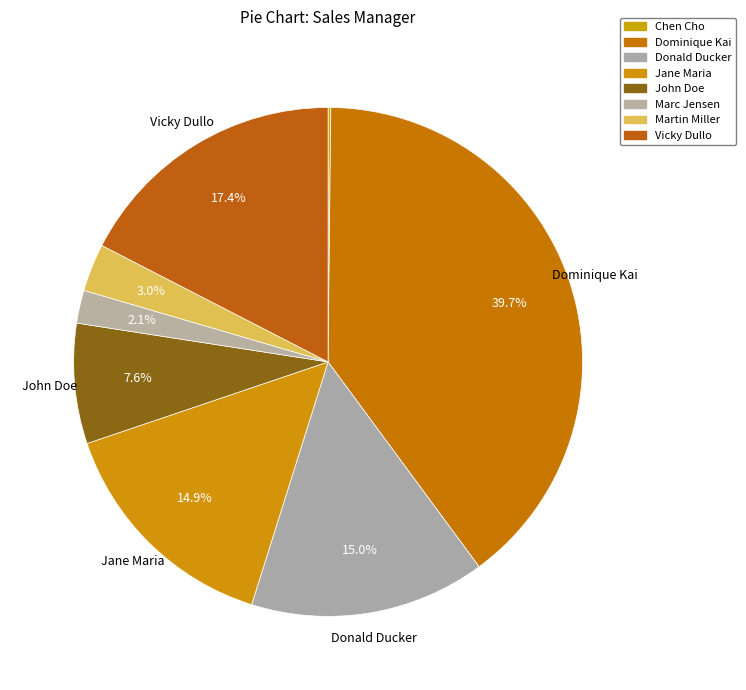

What is the largest slice in the pie chart?

Dominique Kai